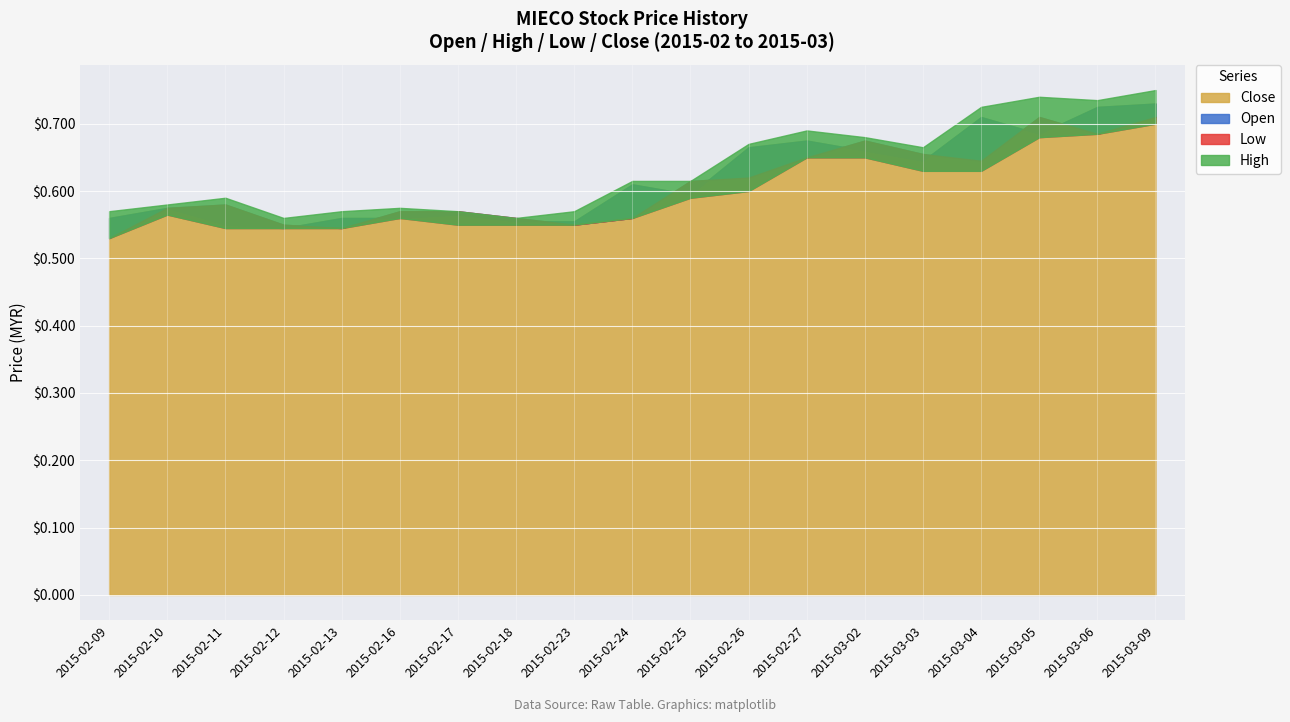

What is the label of the 6th bar from the right?

2015-03-02